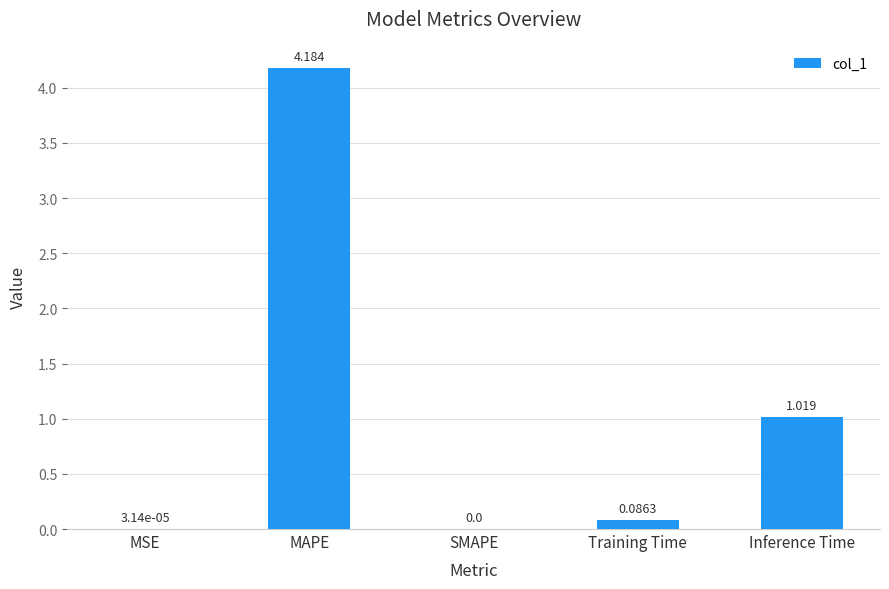

Where is the data nearest to the value 2?

Inference Time